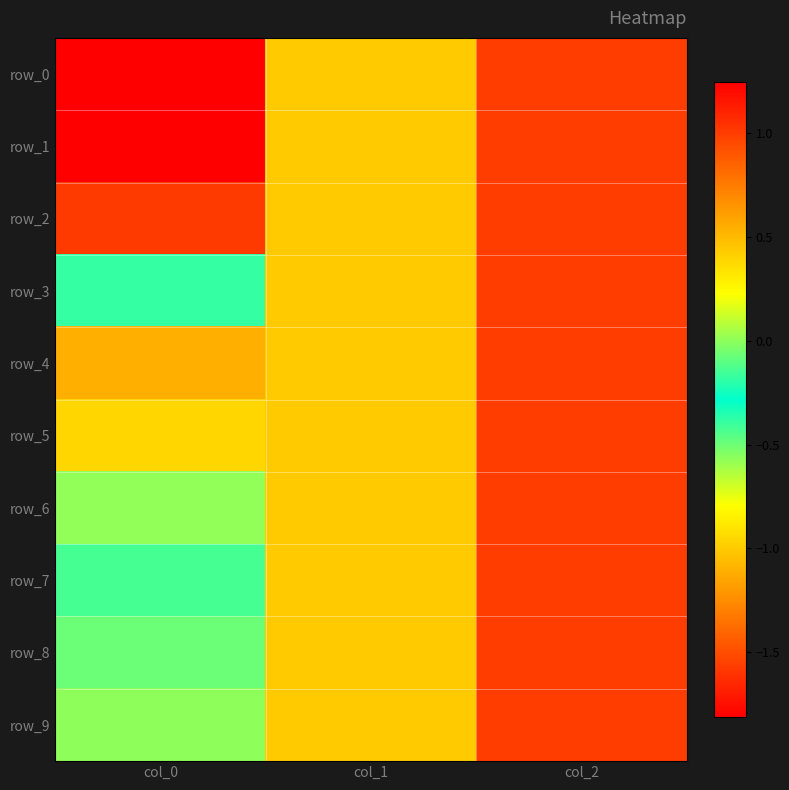

At col_2, list the series in order from smallest to largest.

row_0, row_1, row_2, row_3, row_4, row_5, row_6, row_7, row_8, row_9